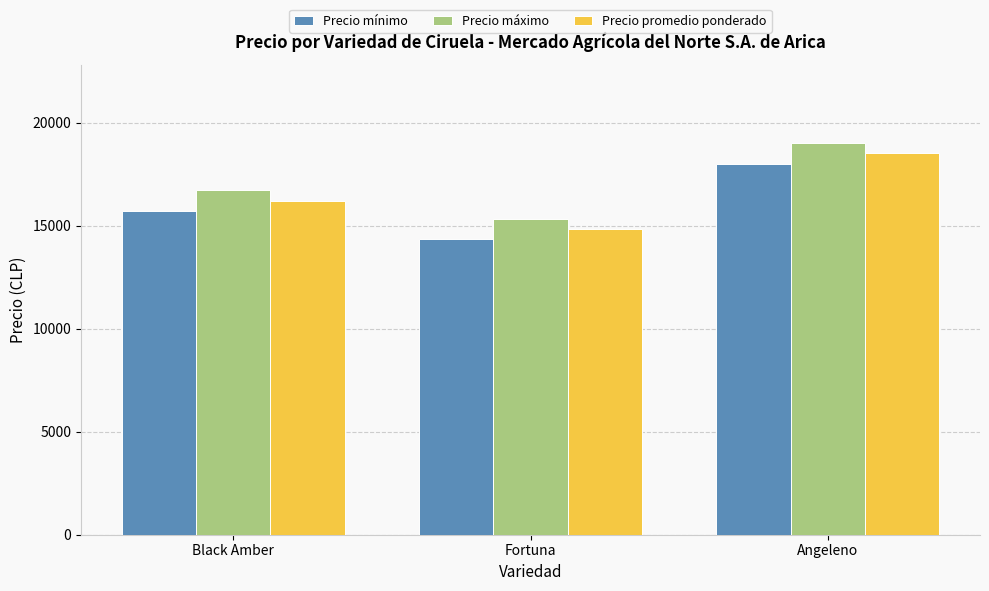

What is the spread (max minus min) of values at Angeleno?

1000.0